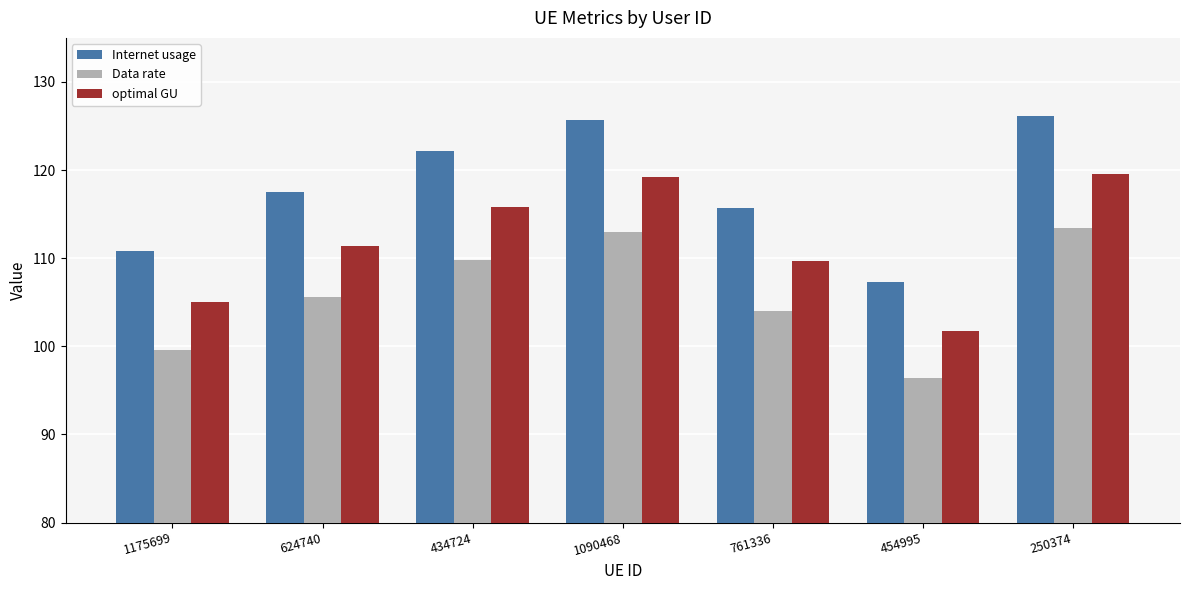

Does the chart contain stacked bars?

No